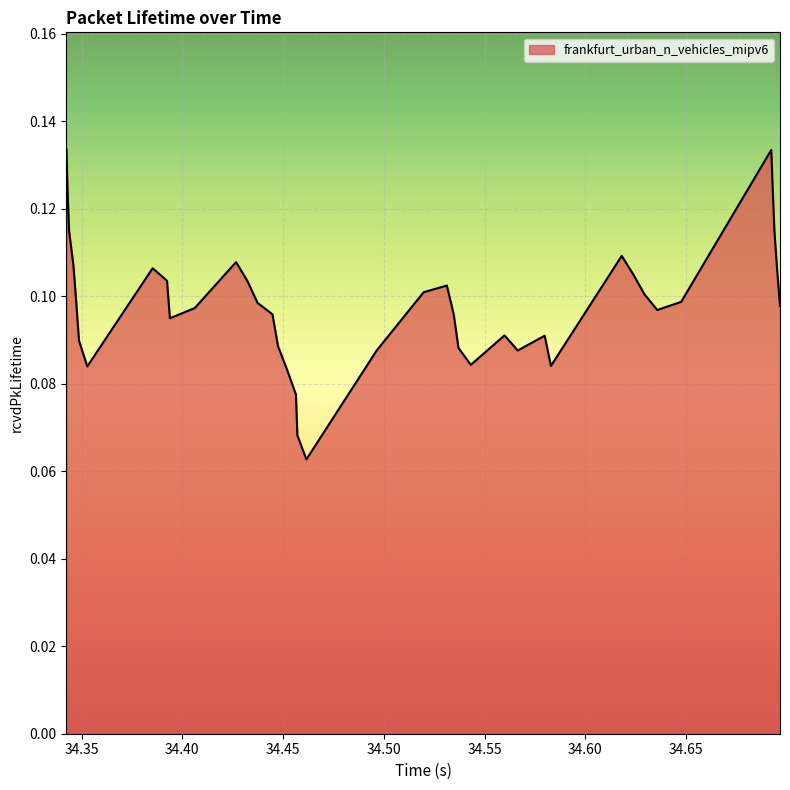

How many lines are shown in the chart?

1